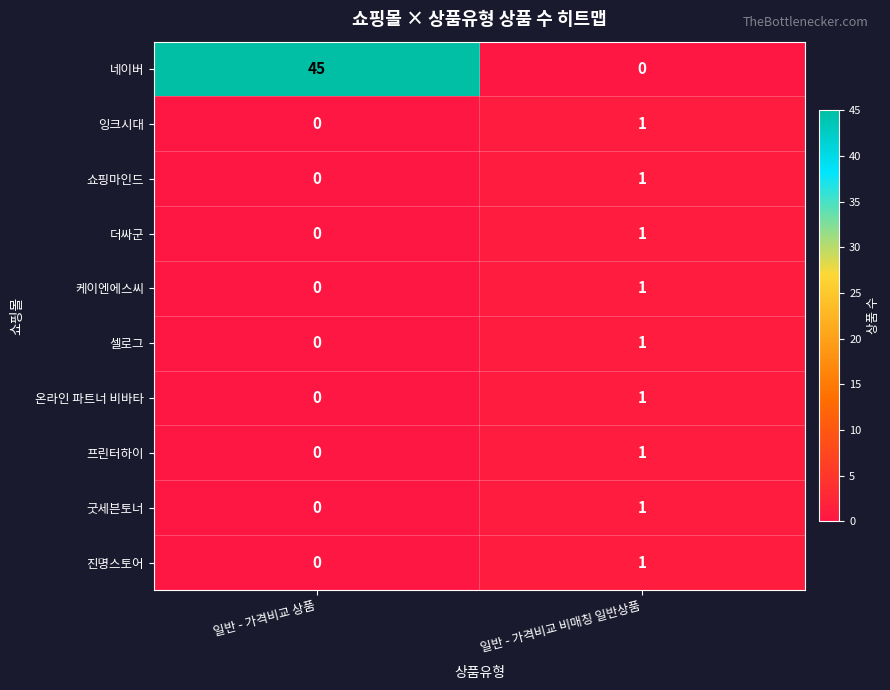

Which label corresponds to the largest value in the chart?

일반 - 가격비교 상품